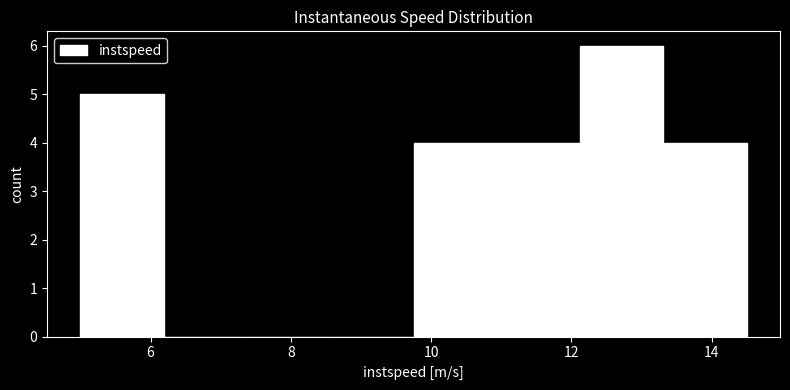

Over which range of the x-axis is the bar tallest?

12.2 to 13.4